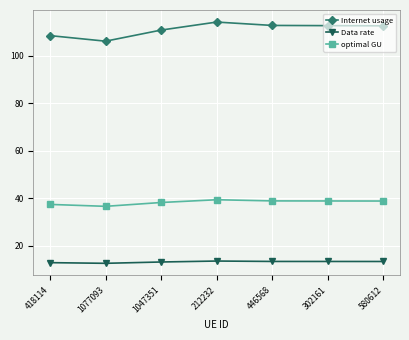

What is the total value across all series at 446568?

165.0